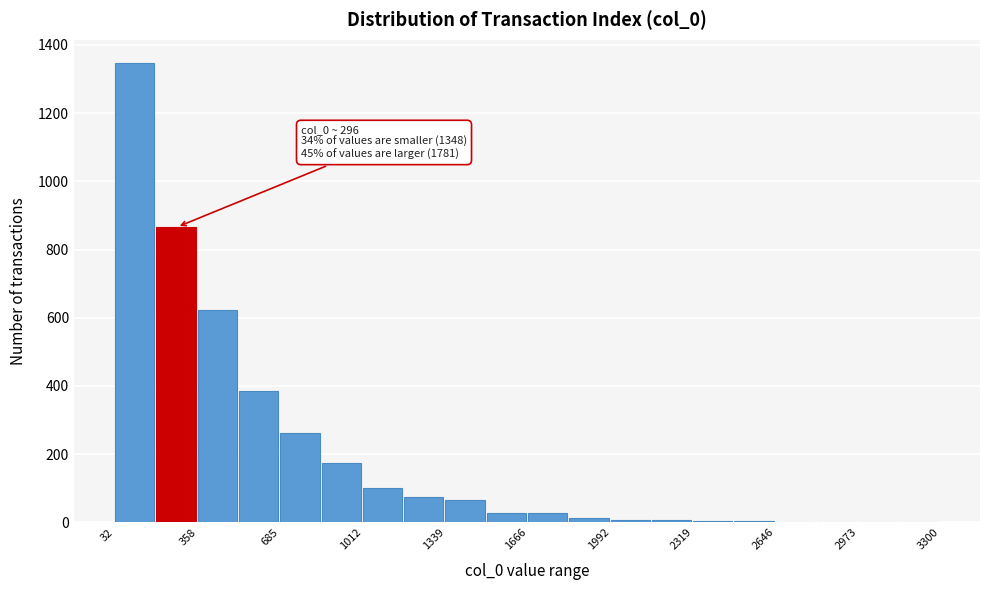

Read against the x-axis, roughly where is the centre of the tallest bar?

100